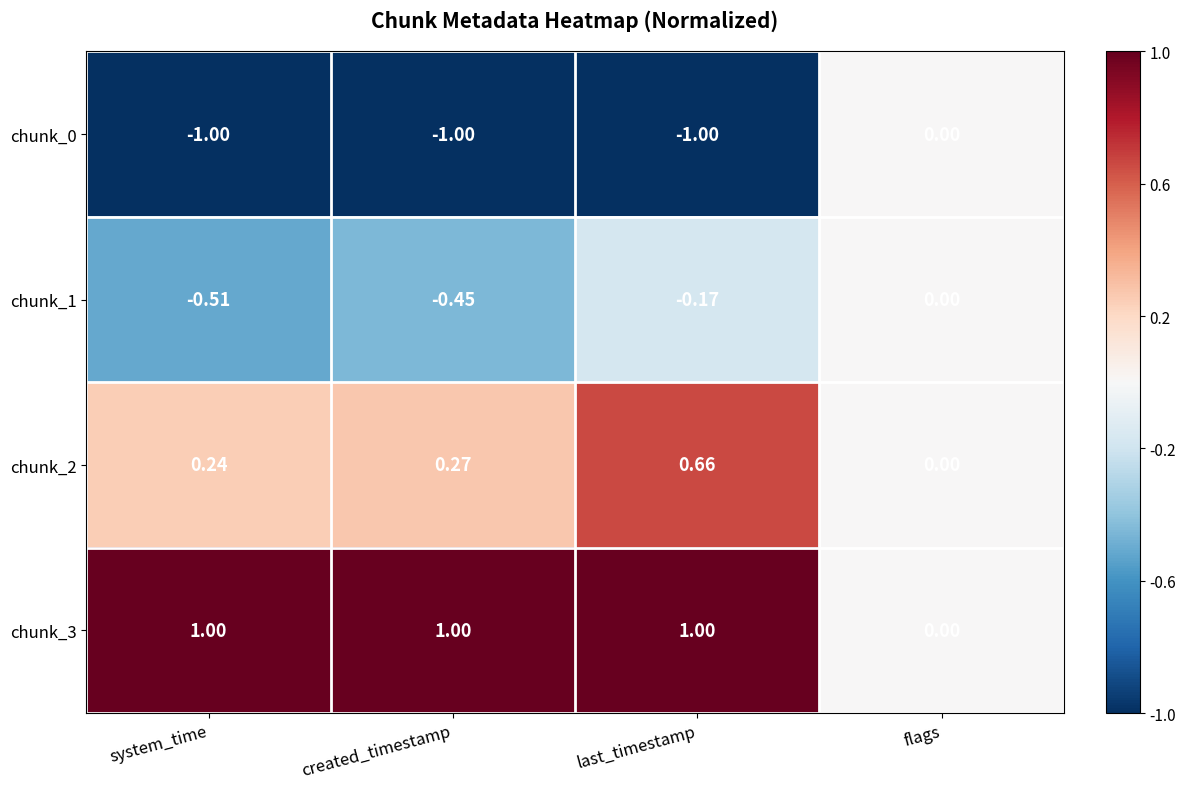

At which category is the sum across all series the highest?

last_timestamp